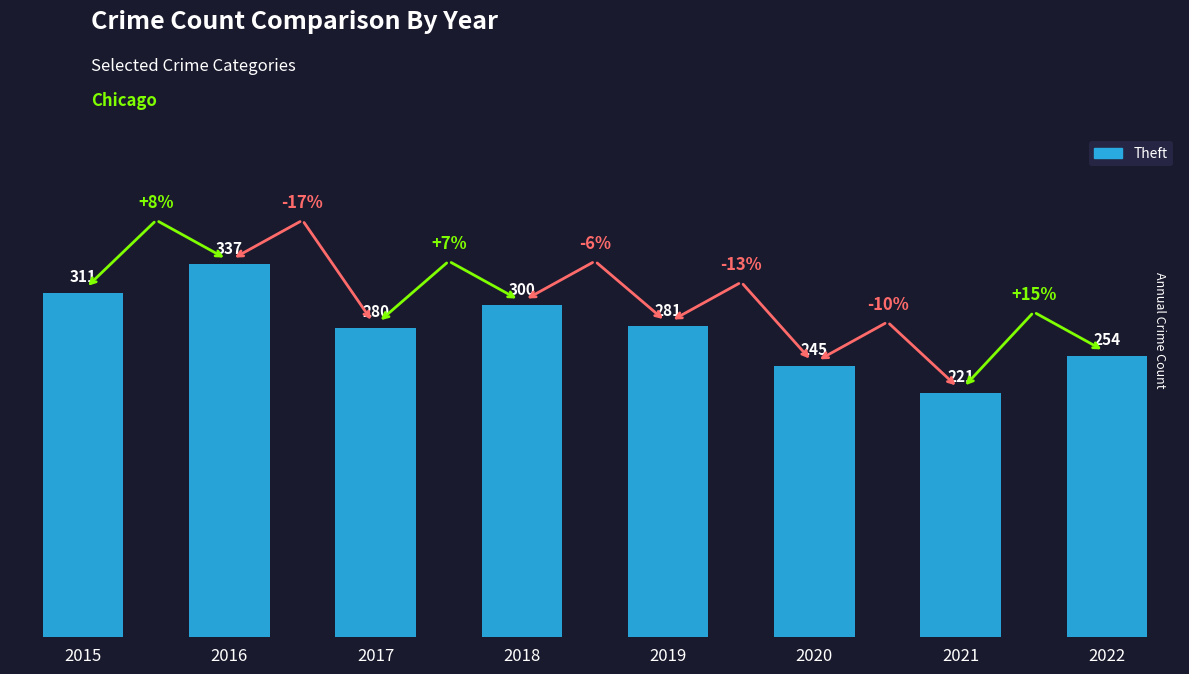

Reading left to right, extract all data points from this chart.

311	337	280	300	281	245	221	254